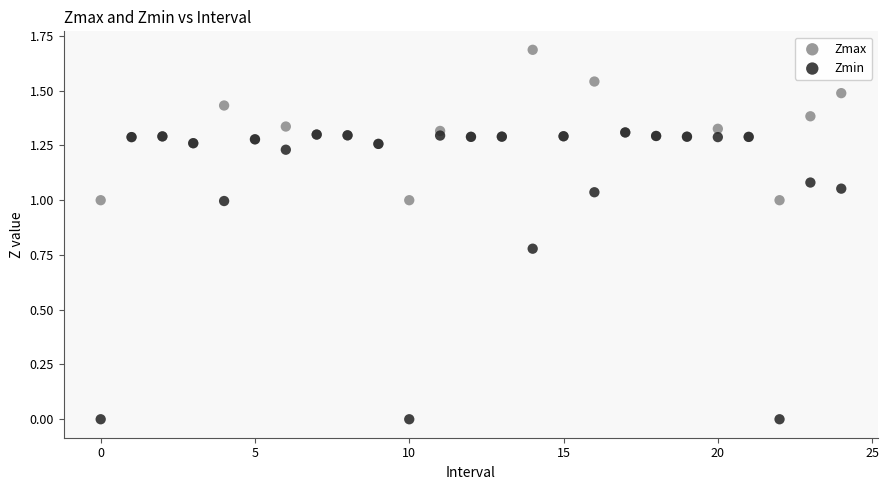

What are all the series names shown in the legend?

Zmax, Zmin